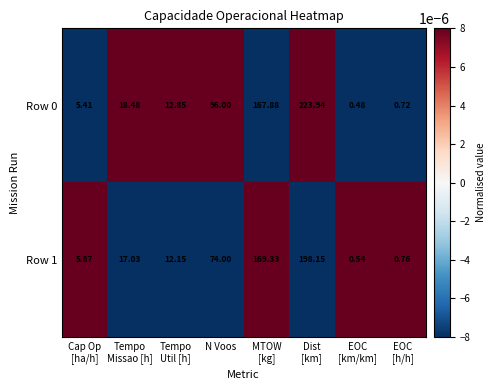

How many series are shown in this chart?

2